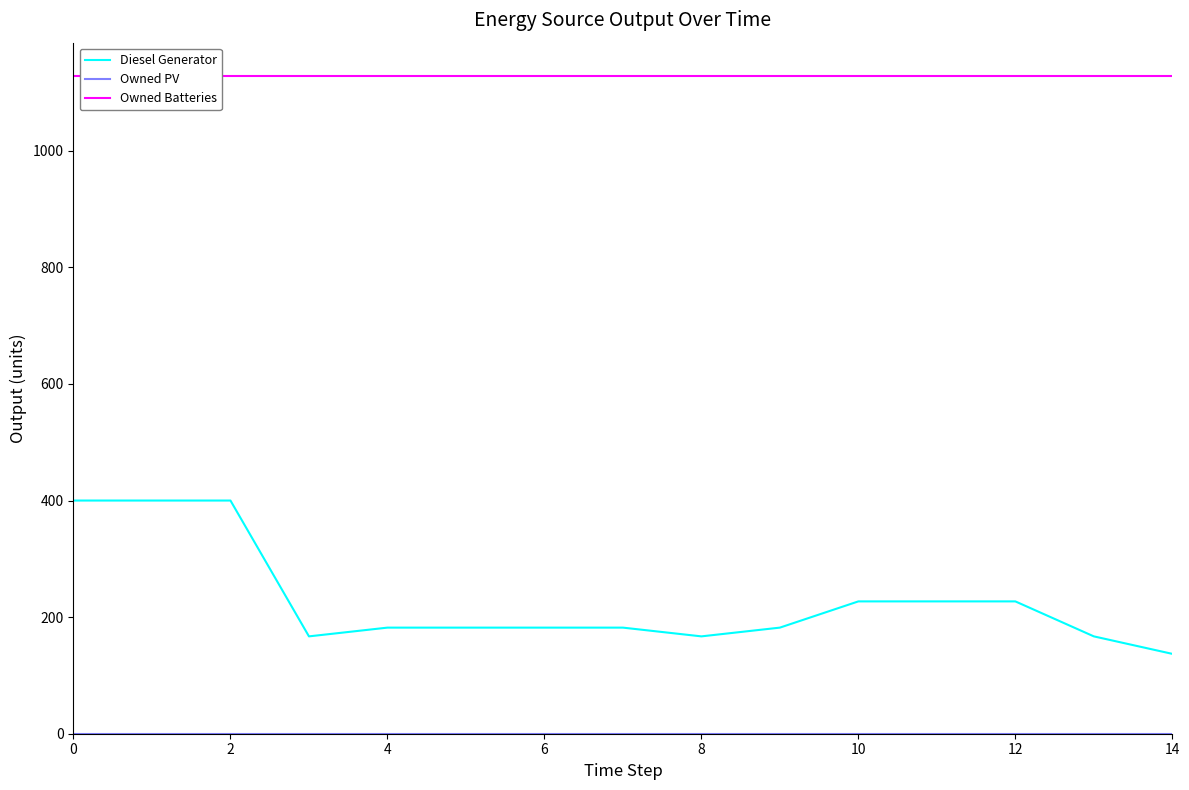

The value of Diesel Generator at 6 is 40. True or false?

False